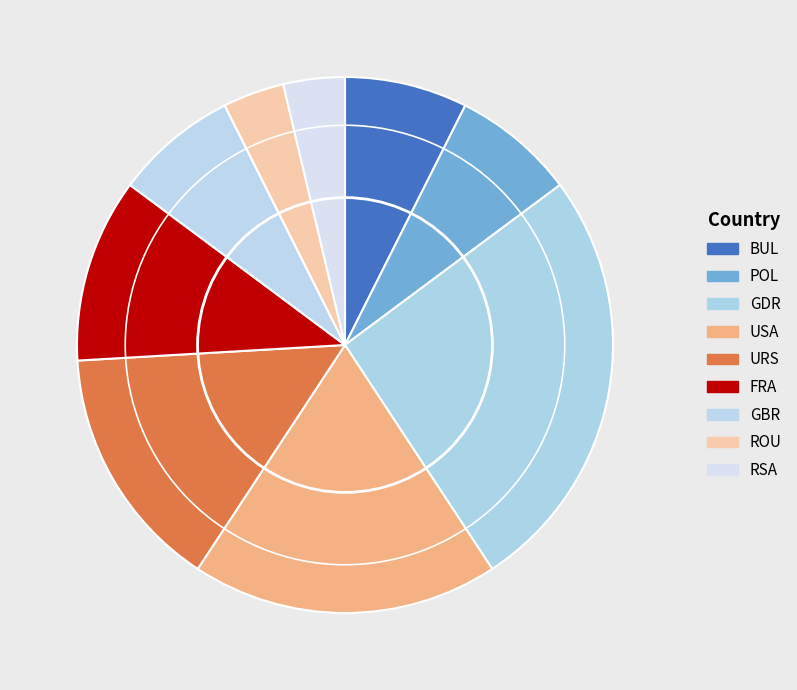

Do RSA and GBR together represent more than half of the pie?

No